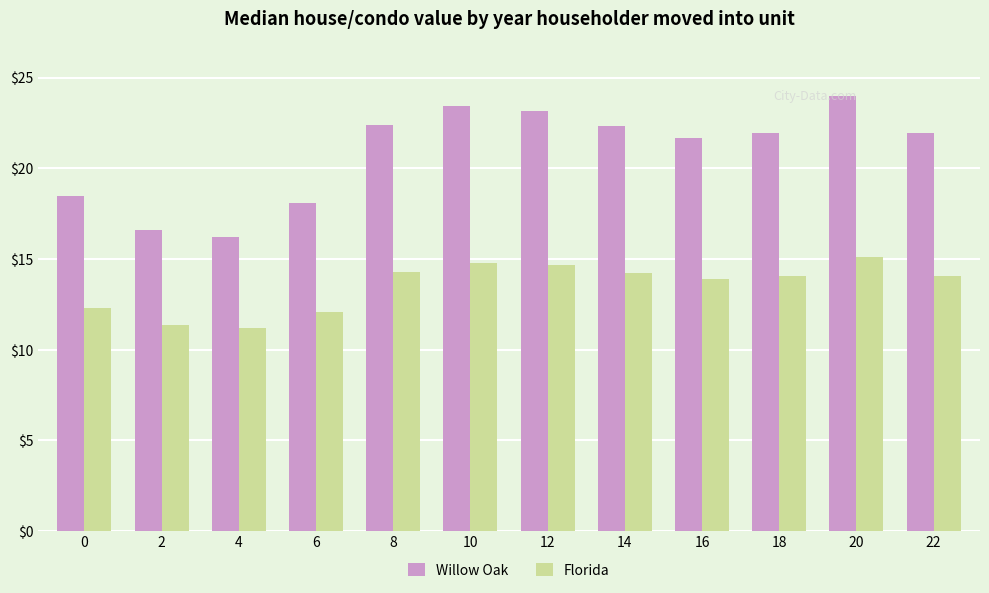

At which label does Willow Oak first exceed 21?

8